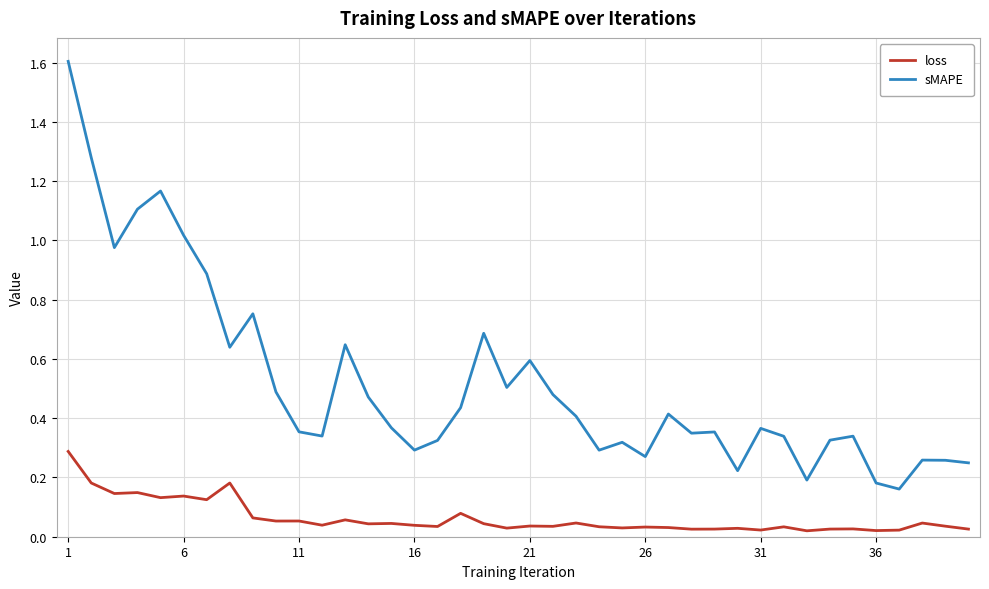

In loss, how many points are higher than both neighbors (excluding endpoints)?

14